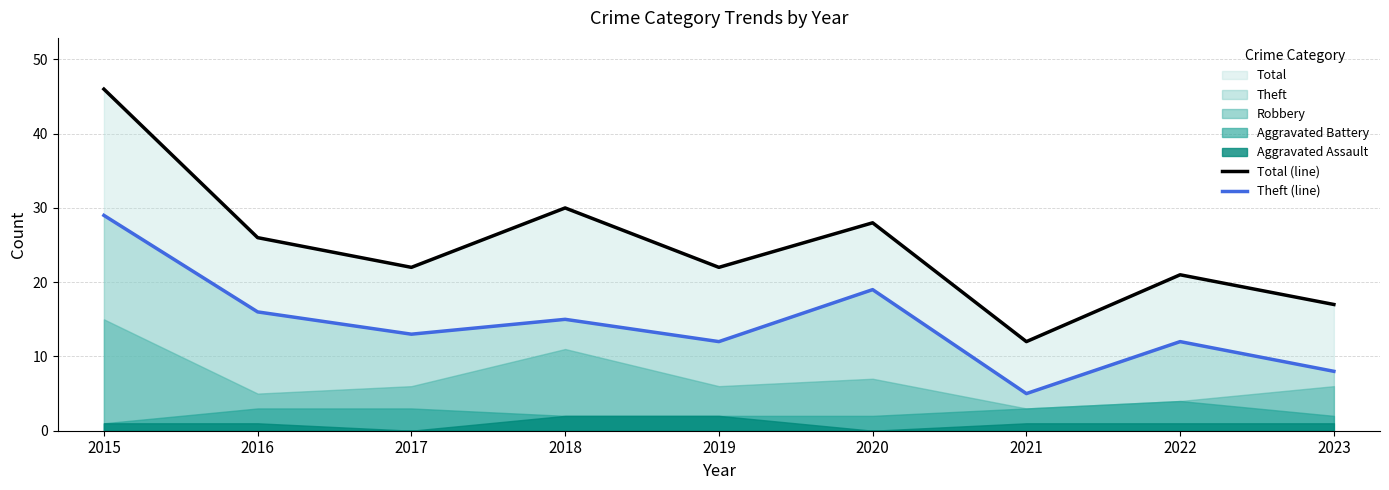

What is the maximum value for Total (line)?

46